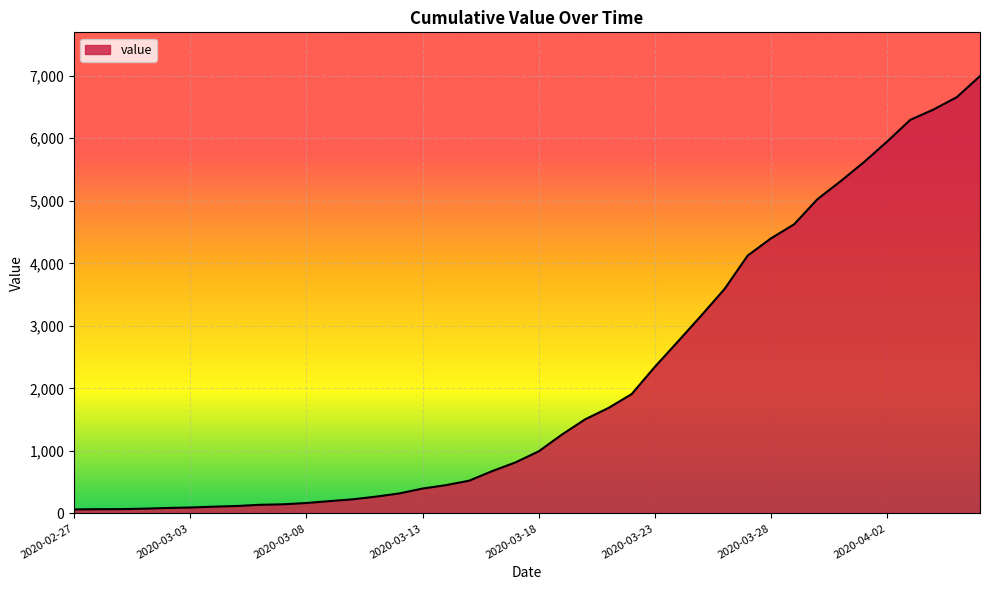

What is the difference between the maximum and minimum values?

6931